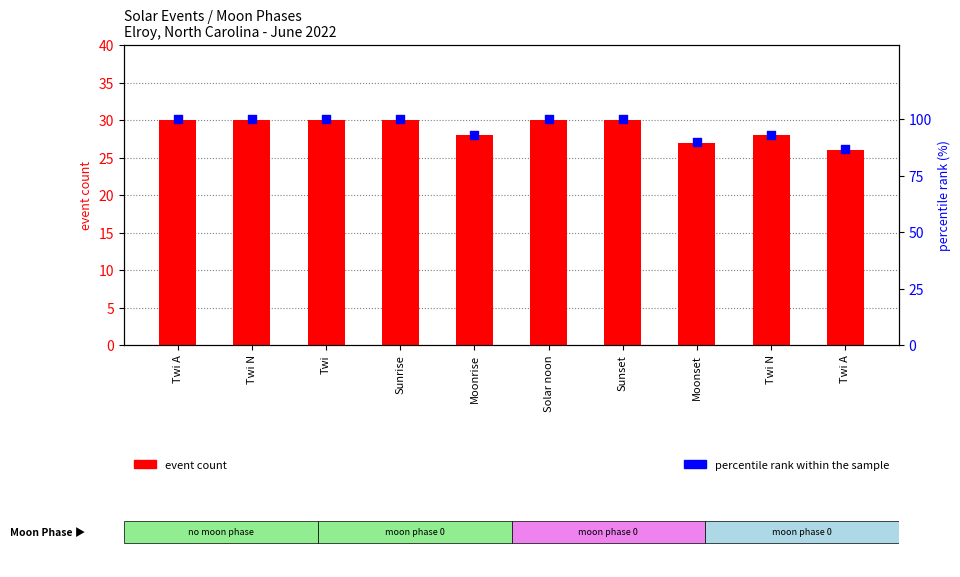

Which series has the largest Y range (max minus min)?

percentile rank within the sample